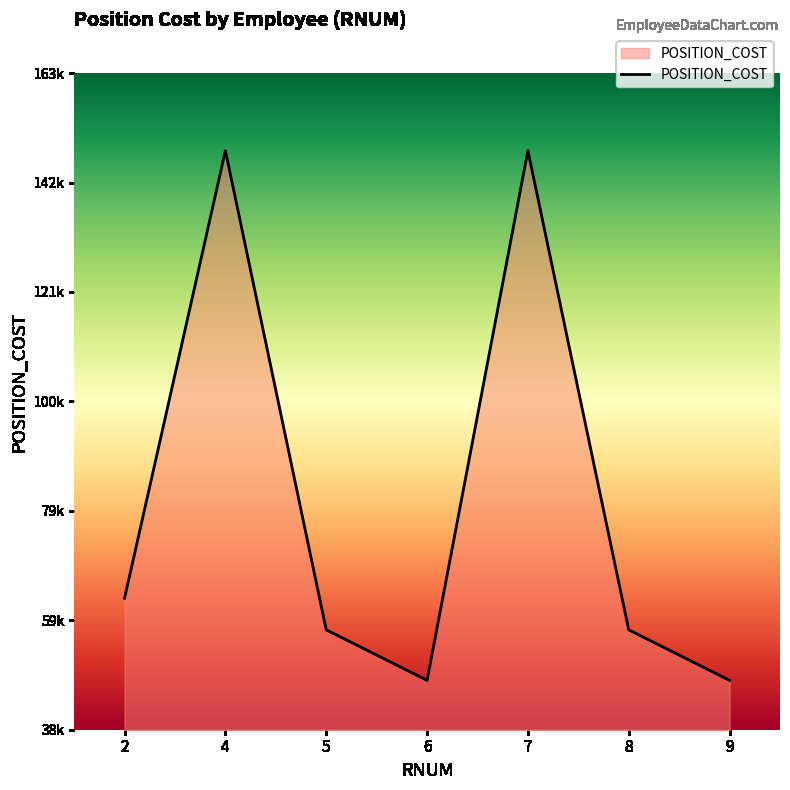

Rank the categories by value from highest to lowest.

4, 7, 2, 5, 8, 6, 9